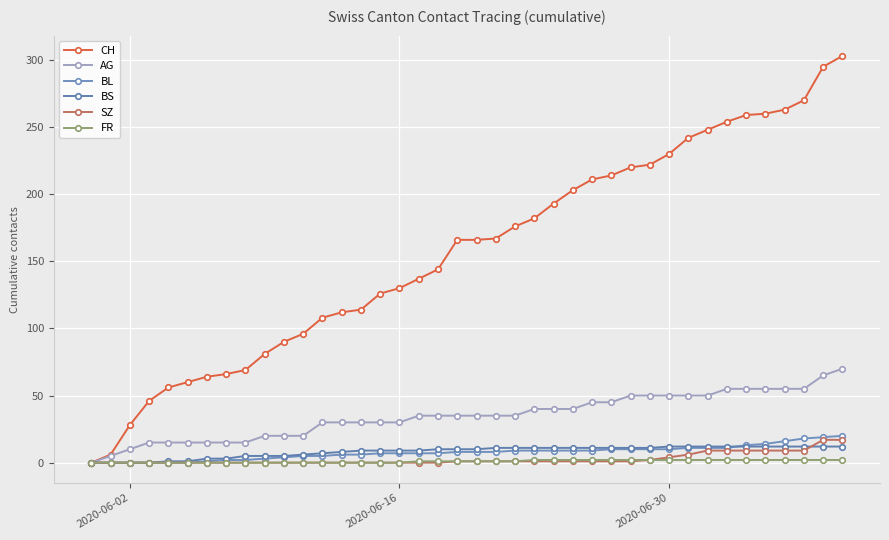

Does the chart display data point markers on the line(s)?

Yes